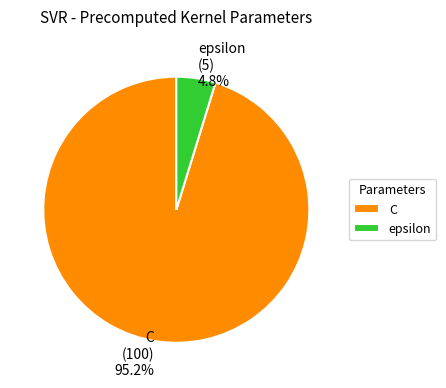

To the nearest percent, what is the difference between the epsilon and C slice percentages?

90%